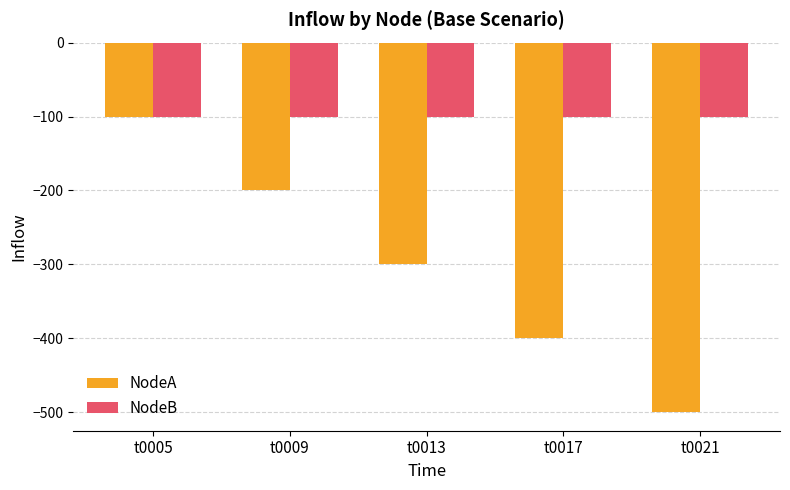

Rank the series by their average value, from highest to lowest.

NodeB, NodeA